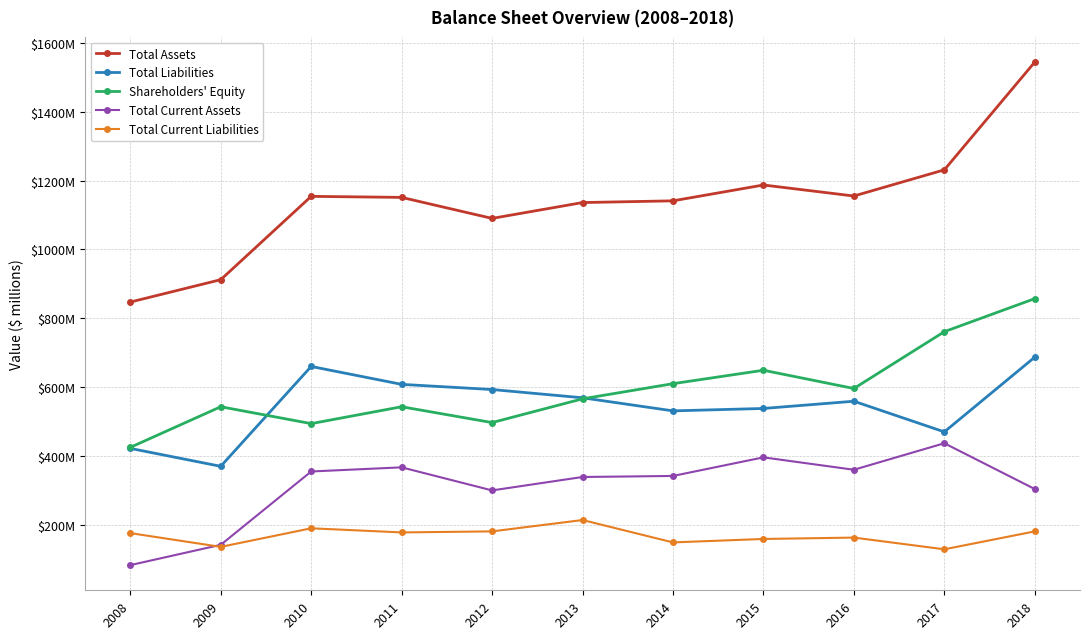

True or false: Total Current Liabilities and Total Liabilities intersect in this chart.

False